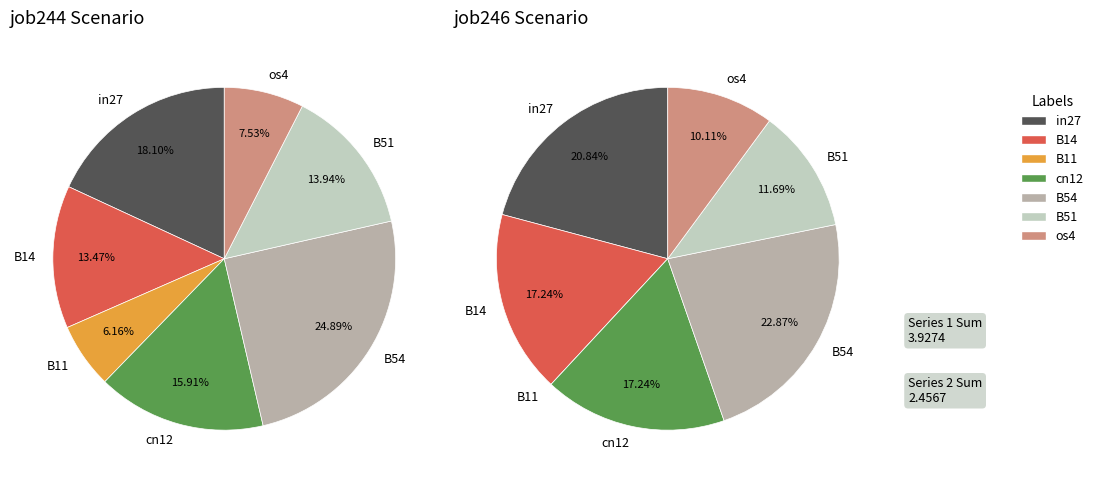

Is it true that in27 is 28% of the pie?

False